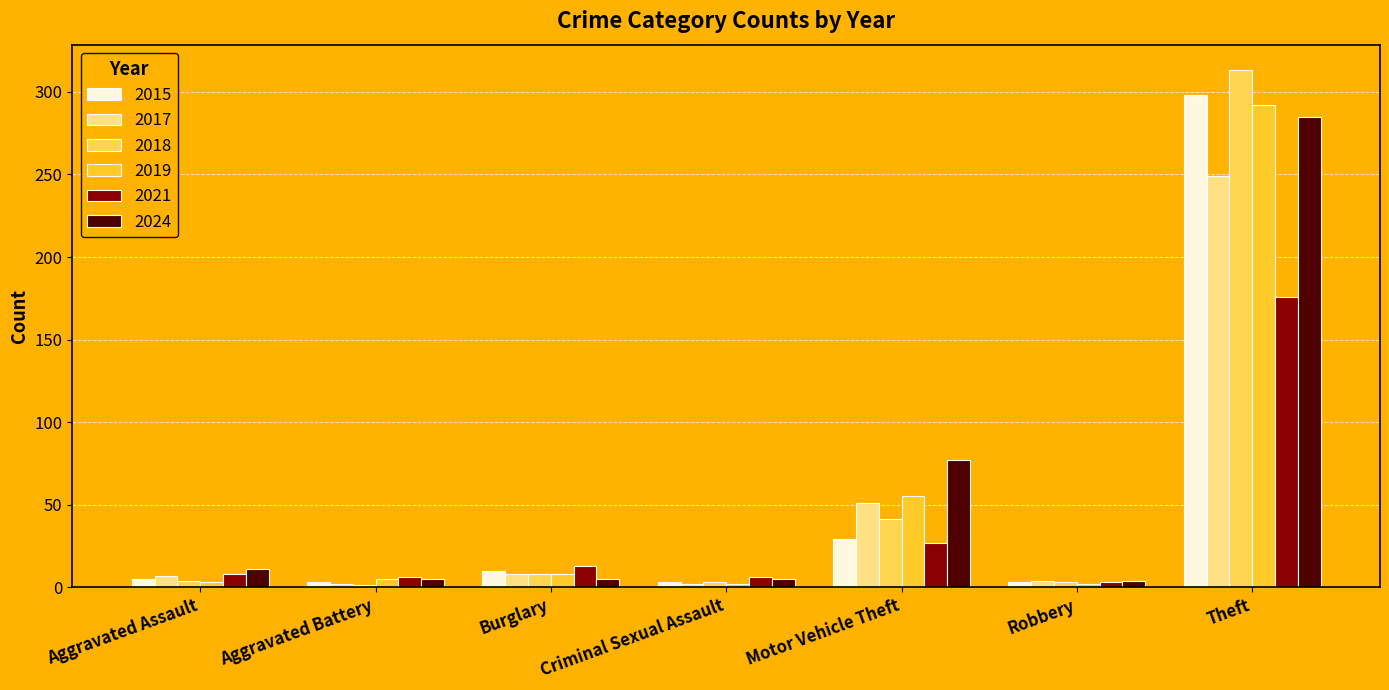

What is the difference between the 2017 values at Burglary and Aggravated Battery?

6